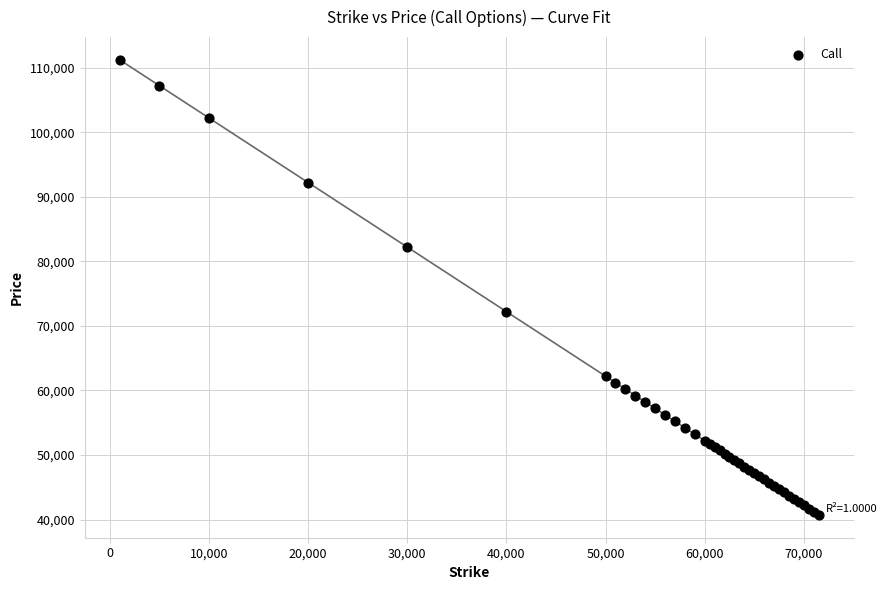

What Y value in the scatter plot is closest to 75952?

72205